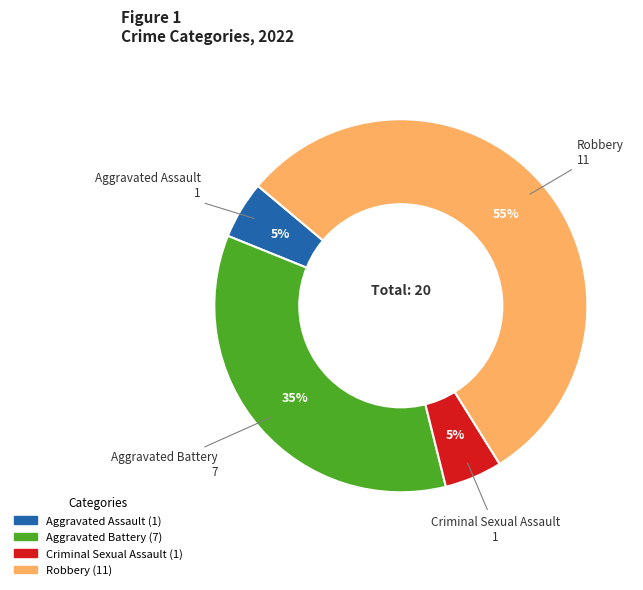

Count the number of slices in the pie.

4